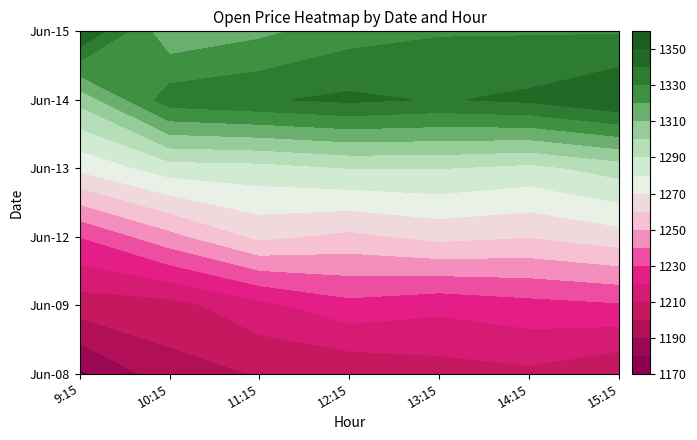

Which series changed the most between 10:15 and 11:15?

6_12